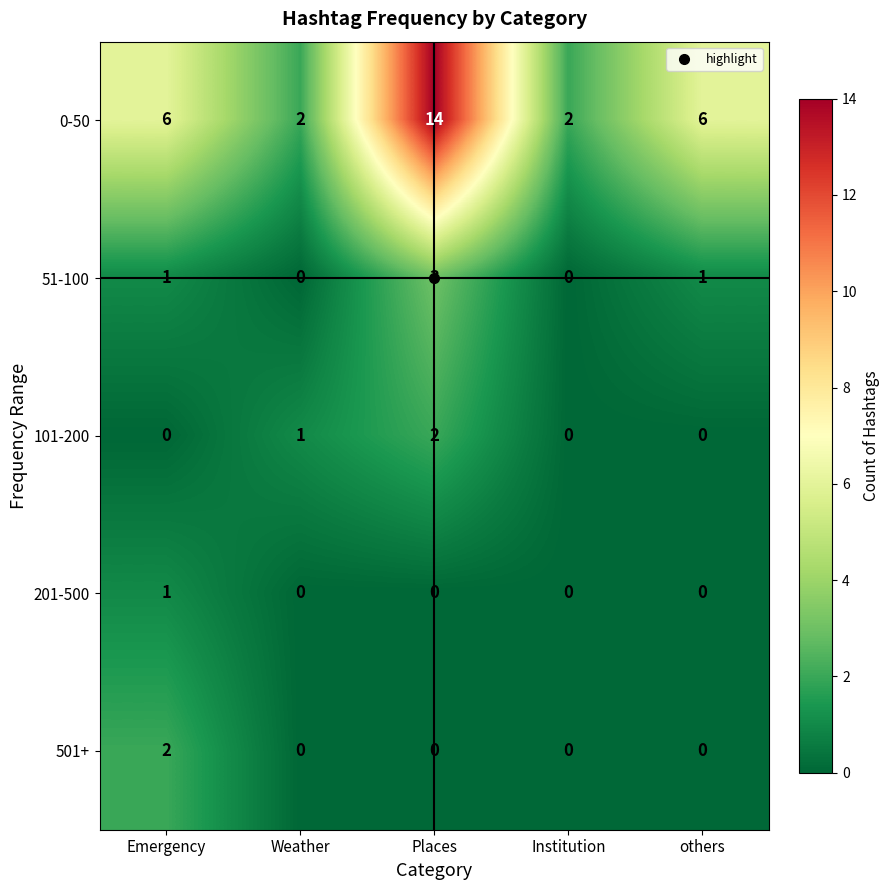

How many series are shown in this chart?

5